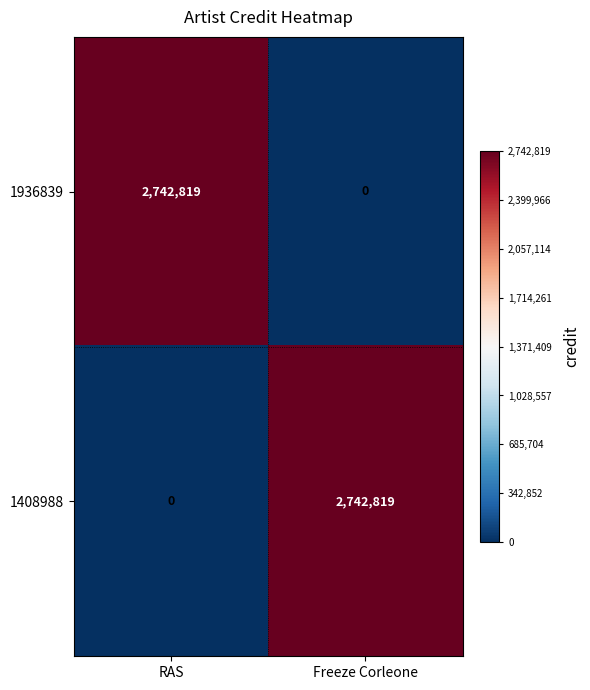

What is the average value of the 1936839 series?

1371410